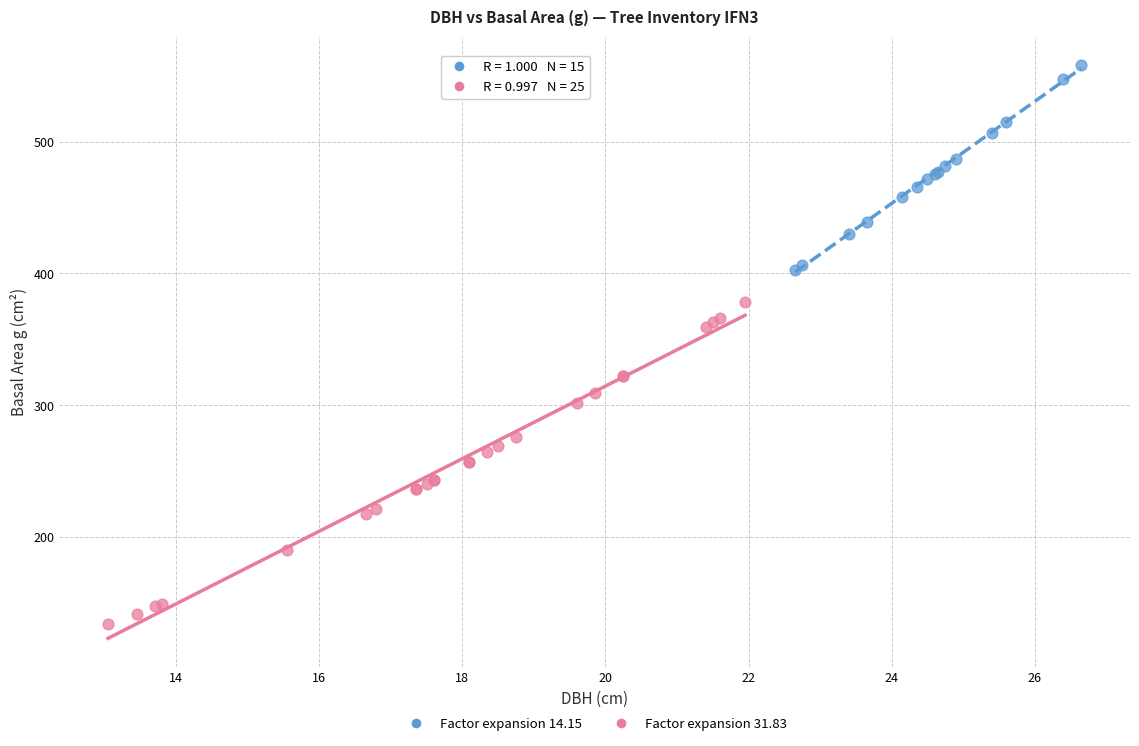

Which series reaches the minimum Y coordinate?

Factor expansion 31.83